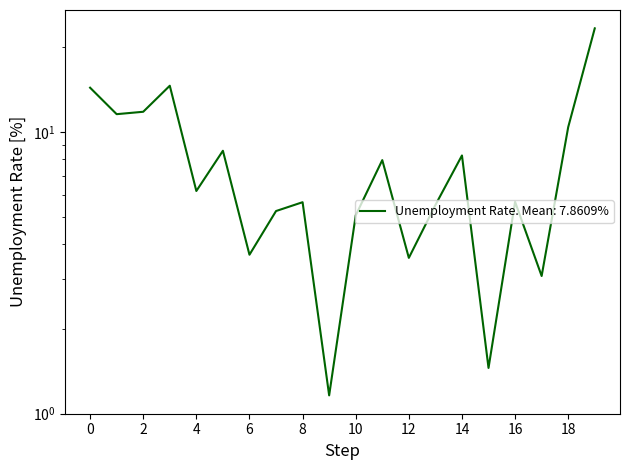

How many lines are shown in the chart?

1